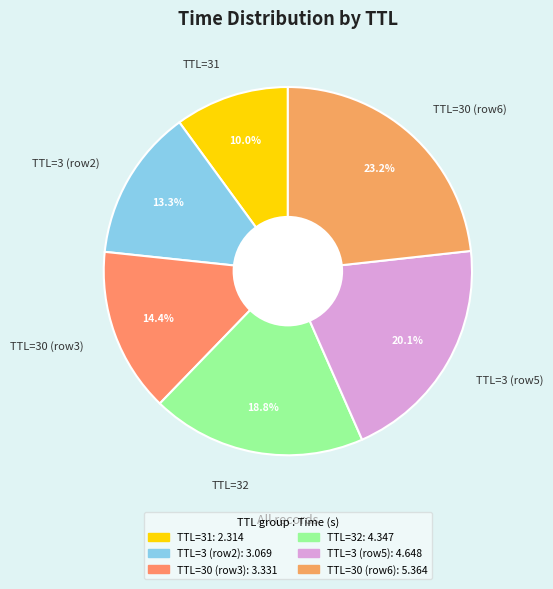

What is the ratio of the value at TTL=31 to the value at TTL=32?

0.5